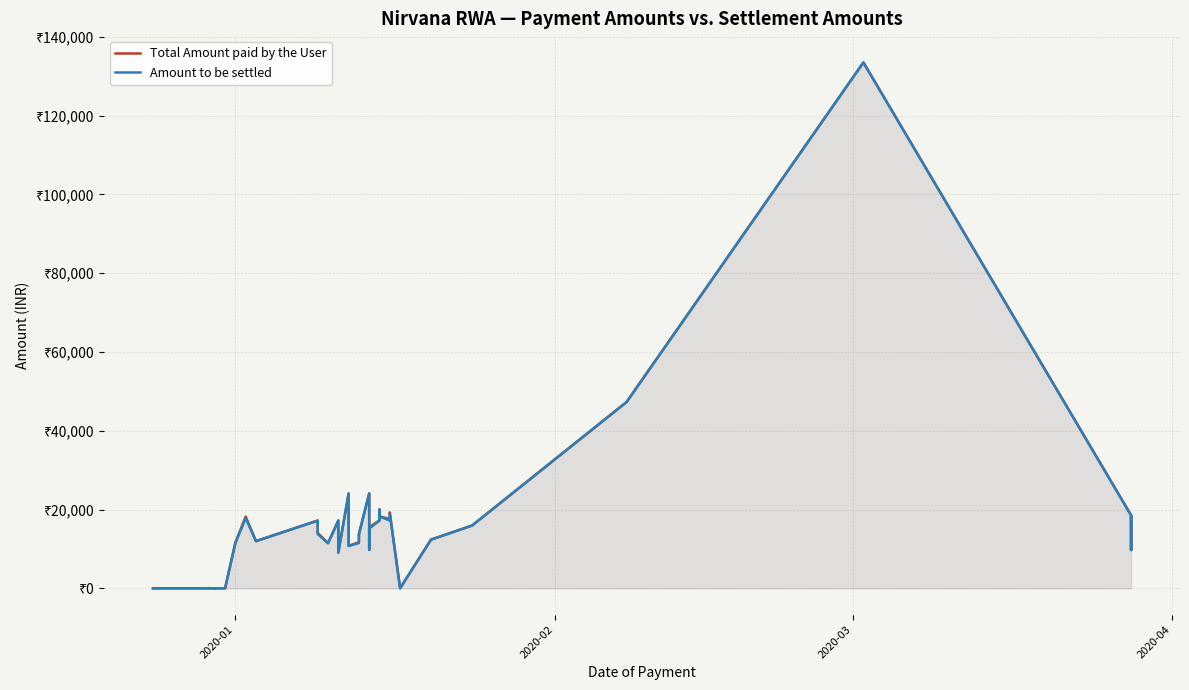

List the series in order of their overall mean, highest first.

Total Amount paid by the User, Amount to be settled